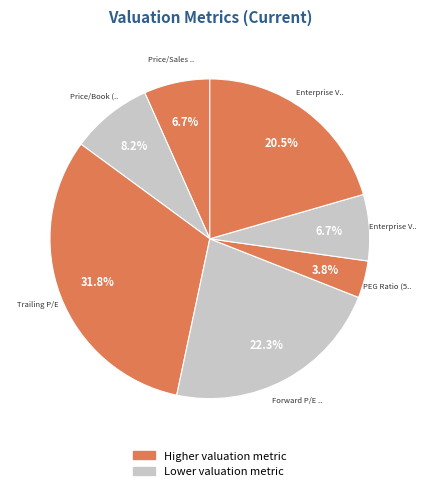

How many segments does this pie chart have?

7